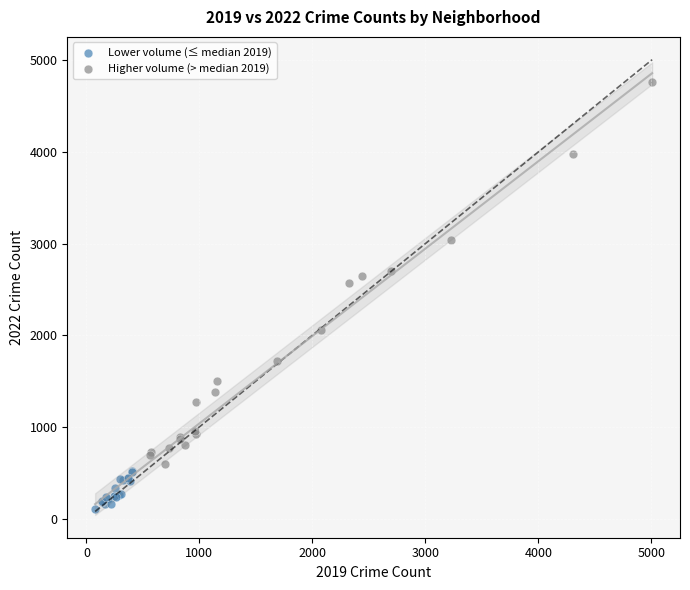

Which series has the widest spread of Y values?

Higher volume (> median 2019)